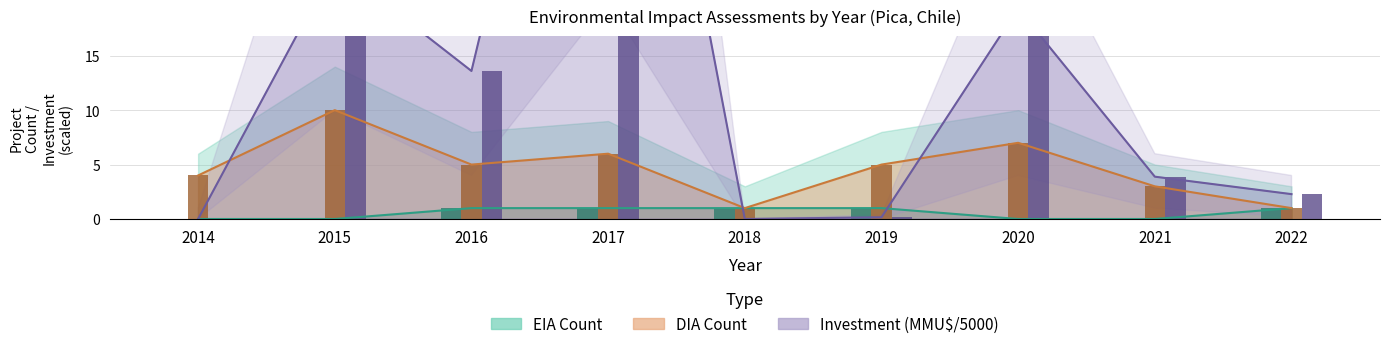

At 2016, list the series in order from smallest to largest.

EIA Count, DIA Count, Total Investment (MMU$)